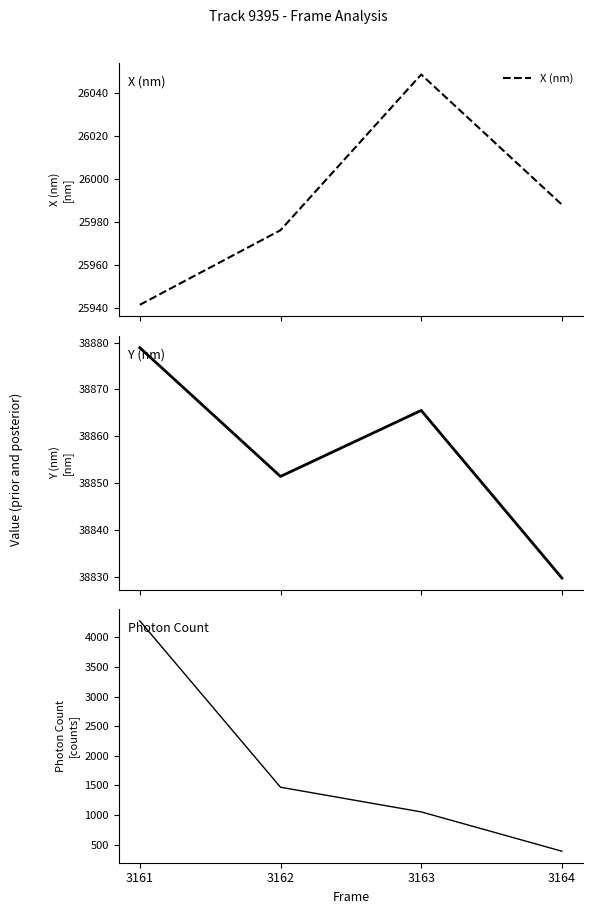

How many lines are shown in the chart?

3